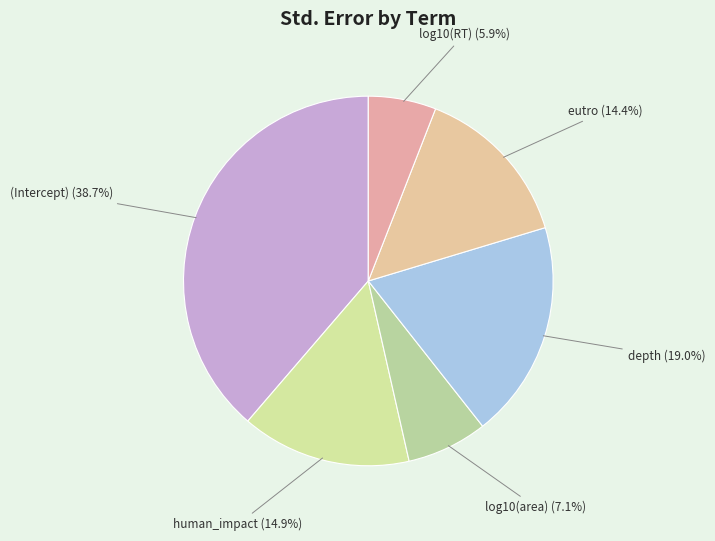

Does log10(area) represent more than half of the total?

No